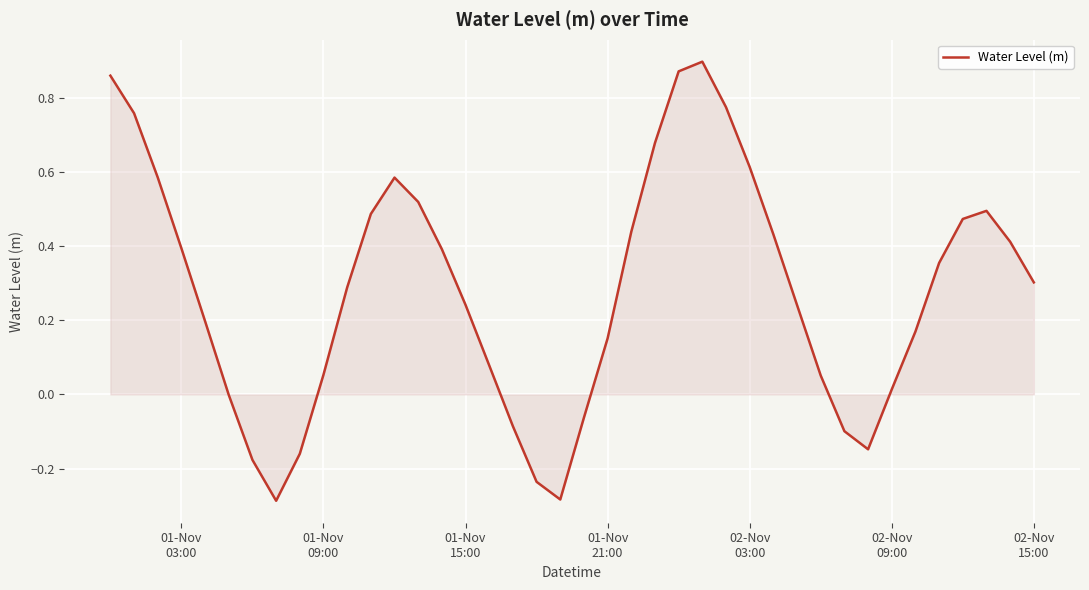

Is this an area chart (filled region under the line)?

Yes